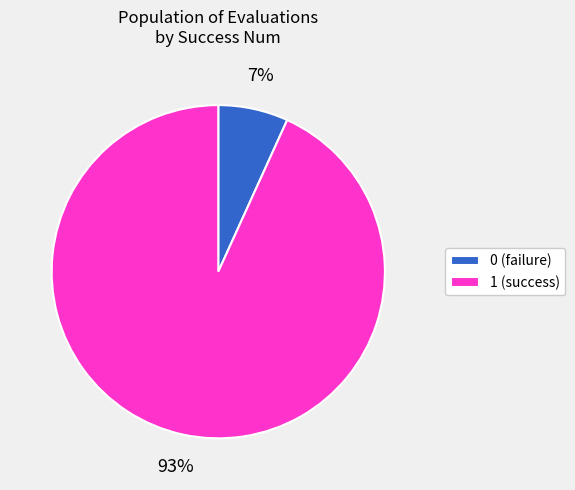

True or false: 0 accounts for 14% of the total.

False